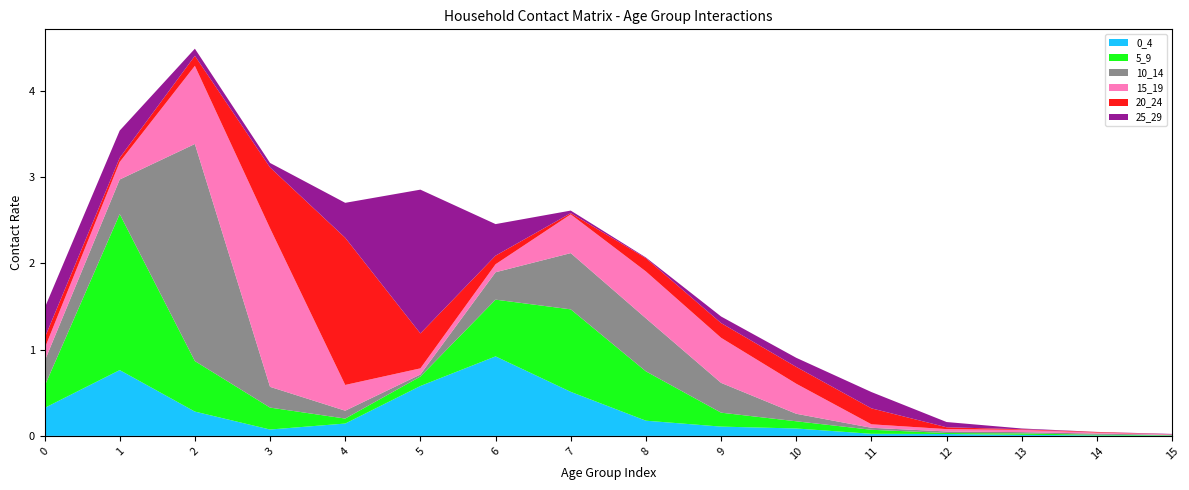

Reading left to right, what are all the values shown in this chart?

0_4: 0.3	0.8	0.3	0.1	0.1	0.6	0.9	0.5	0.2	0.1	0.1	0.0	0.0	0.0	0.0	0.0
5_9: 0.3	1.8	0.6	0.3	0.1	0.1	0.7	1.0	0.6	0.2	0.1	0.0	0.0	0.0	0.0	0.0
10_14: 0.3	0.4	2.5	0.2	0.1	0.0	0.3	0.7	0.6	0.3	0.1	0.0	0.0	0.0	0.0	0.0
15_19: 0.1	0.2	0.9	1.8	0.3	0.1	0.1	0.4	0.5	0.5	0.3	0.0	0.0	0.0	0.0	0.0
20_24: 0.1	0.0	0.1	0.7	1.7	0.4	0.1	0.0	0.2	0.2	0.2	0.2	0.0	0.0	0.0	0.0
25_29: 0.3	0.3	0.1	0.1	0.4	1.7	0.4	0.0	0.0	0.1	0.1	0.2	0.1	0.0	0.0	0.0